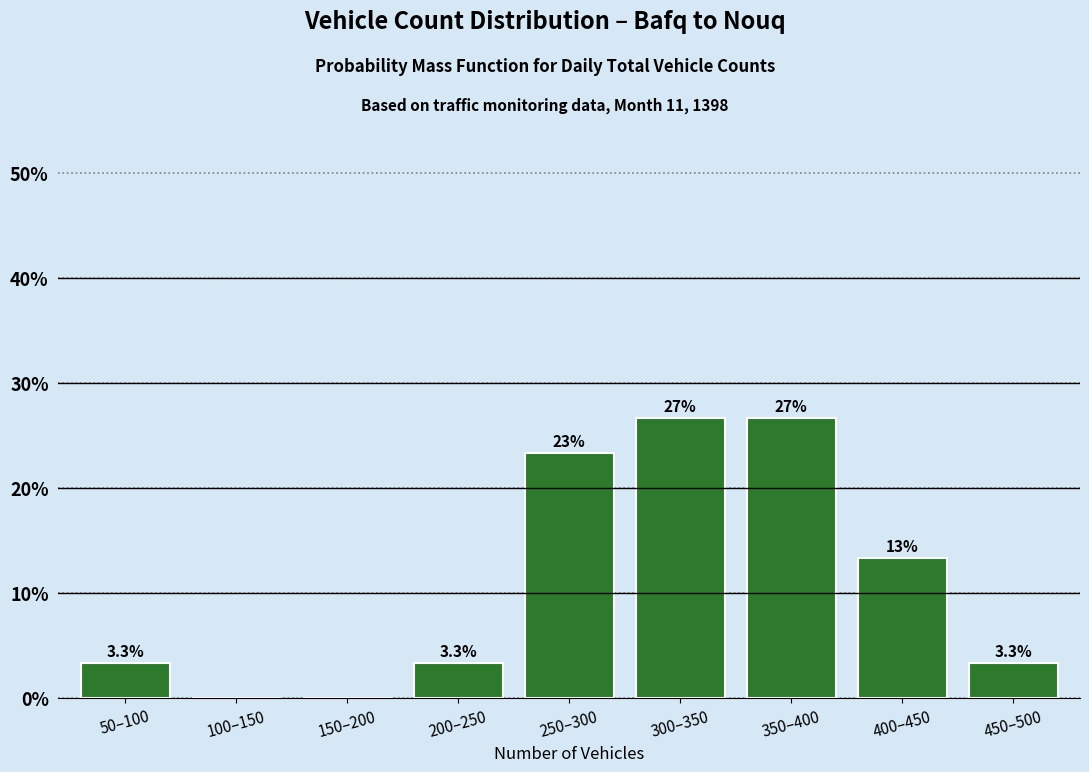

Are the bars horizontal?

No